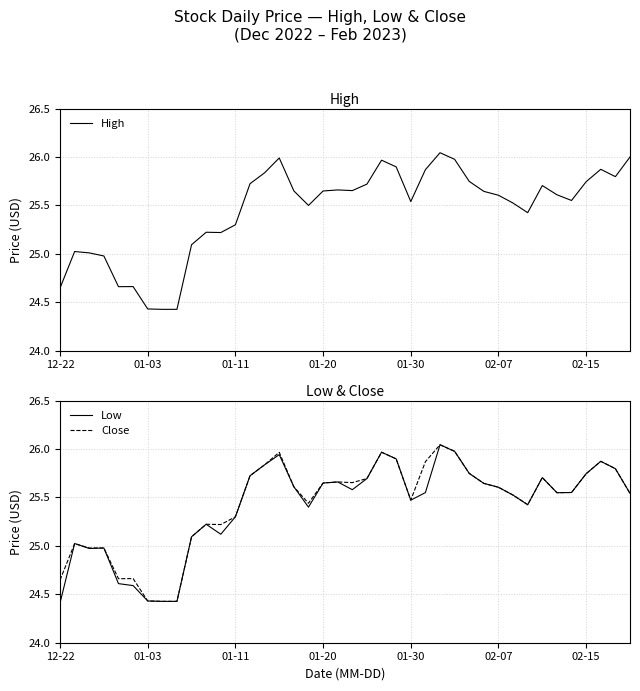

The value of High at 10 is 25.2. True or false?

True